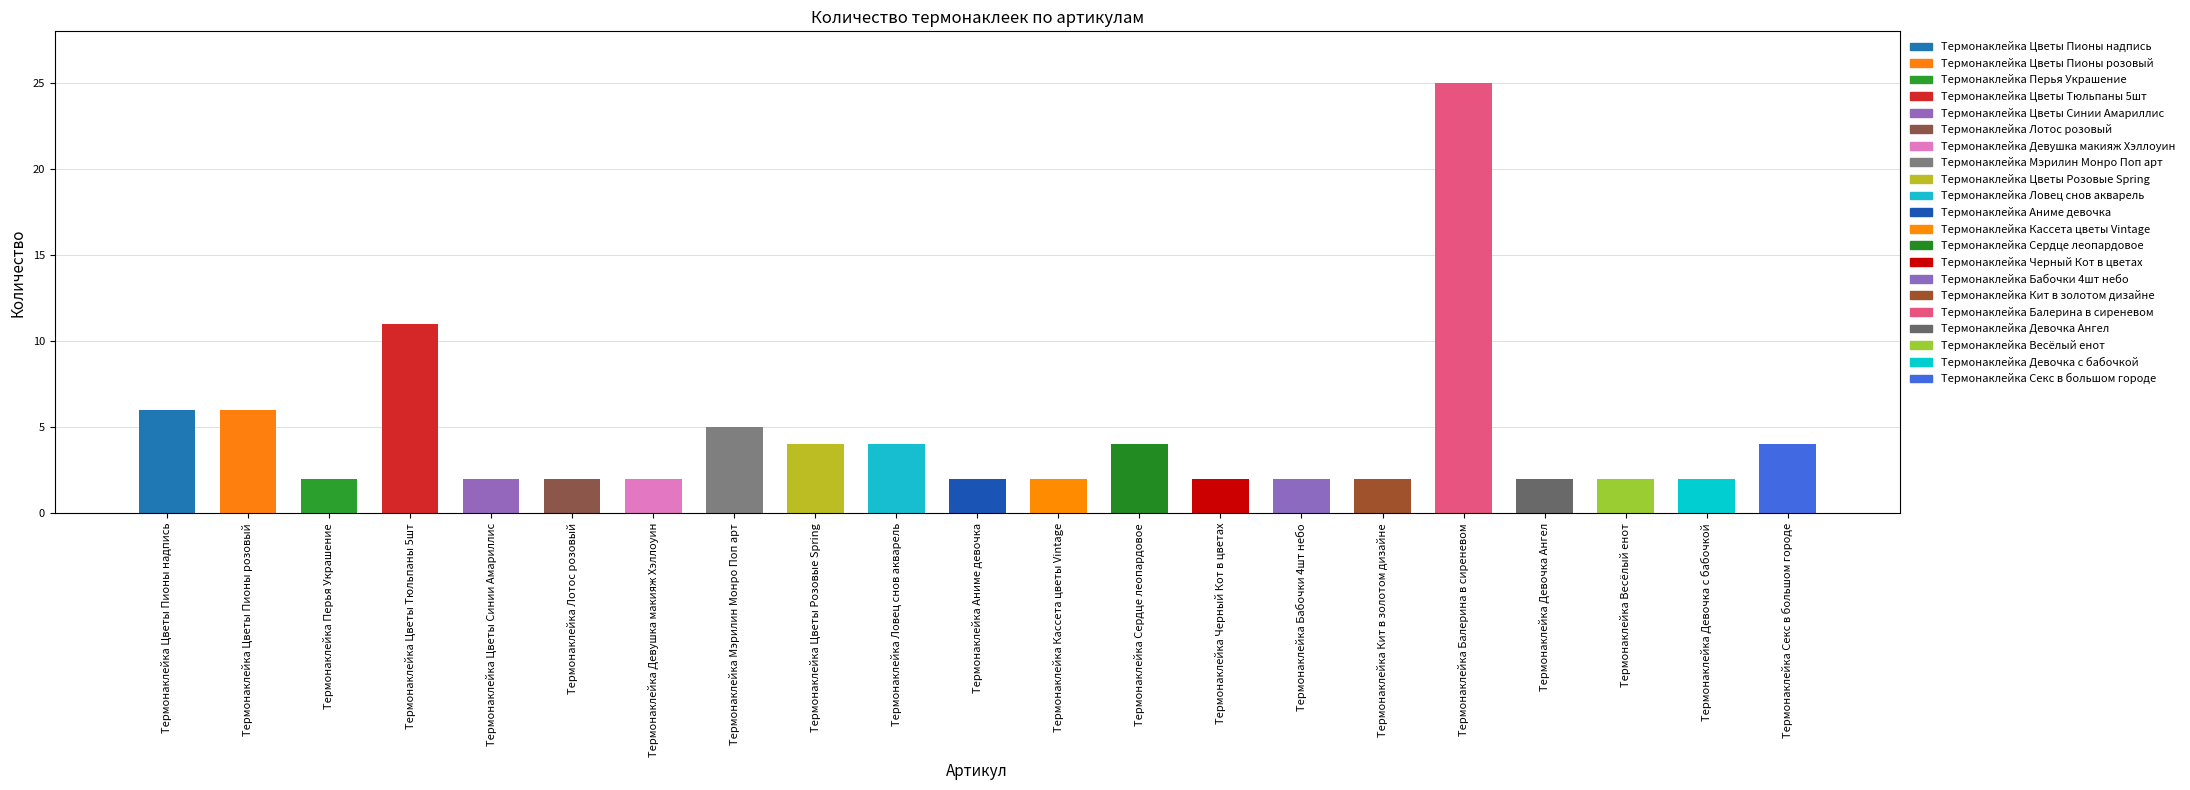

What is the difference between the maximum and minimum values?

23